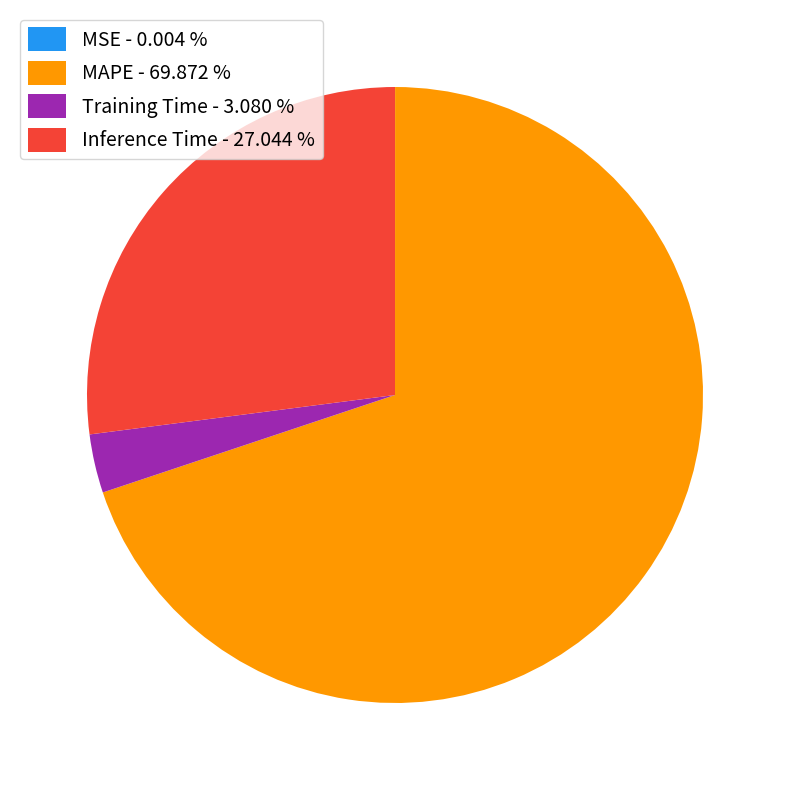

Which slice is the largest?

MAPE - 69.872 %